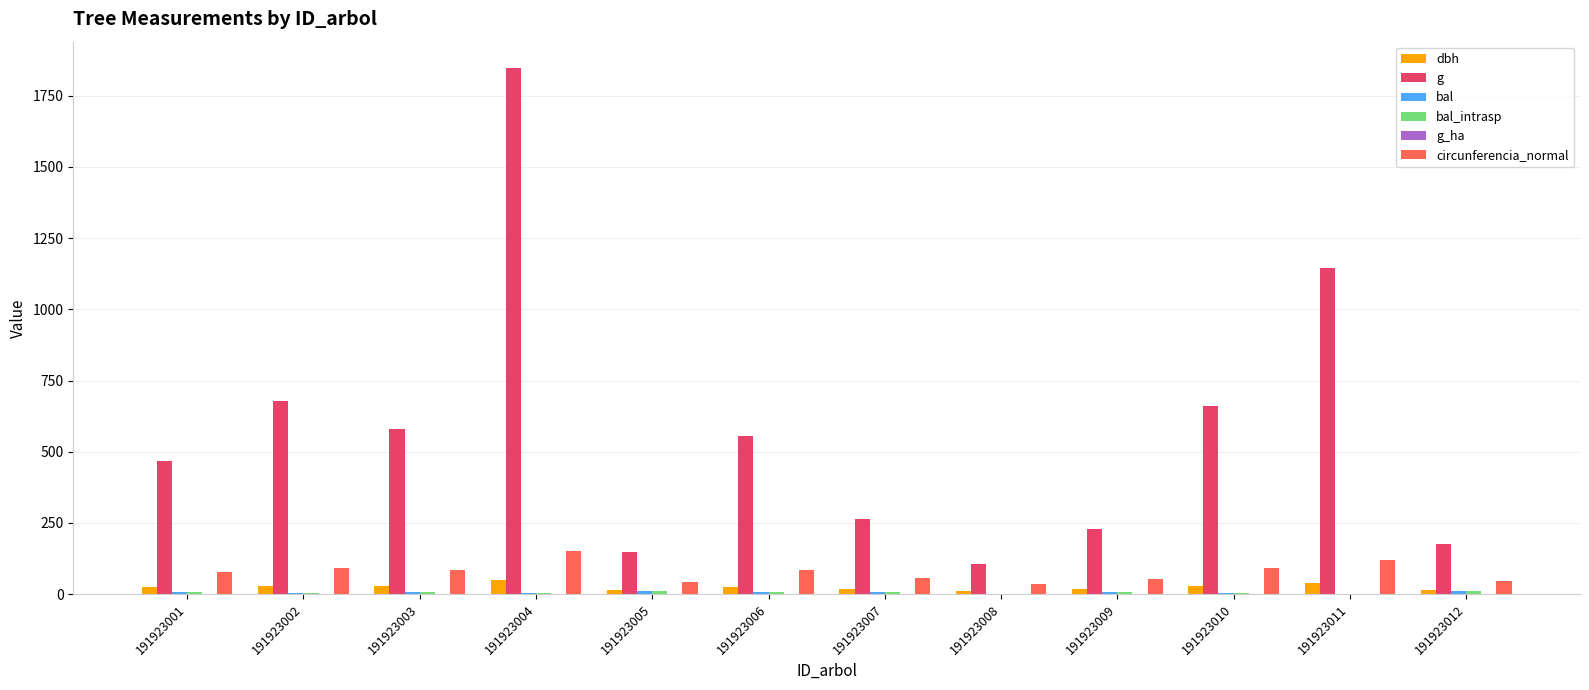

Which series has the largest total across all categories?

g